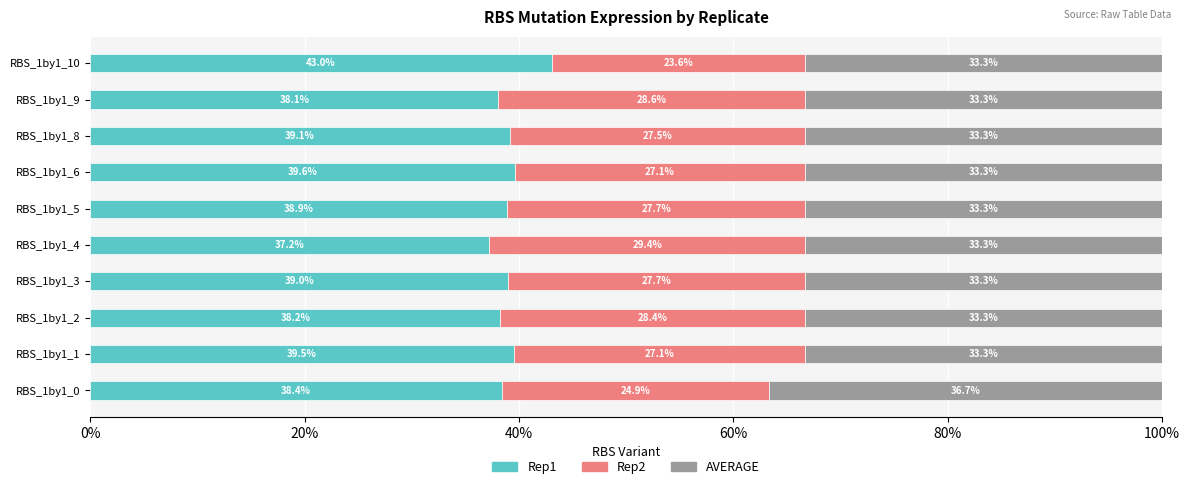

At which label is Rep1 closest to 40?

RBS_1by1_6